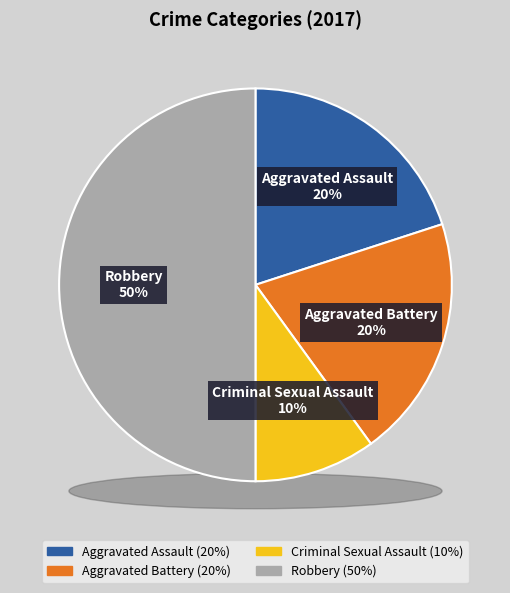

Is it true that Aggravated Assault is 32% of the pie?

False